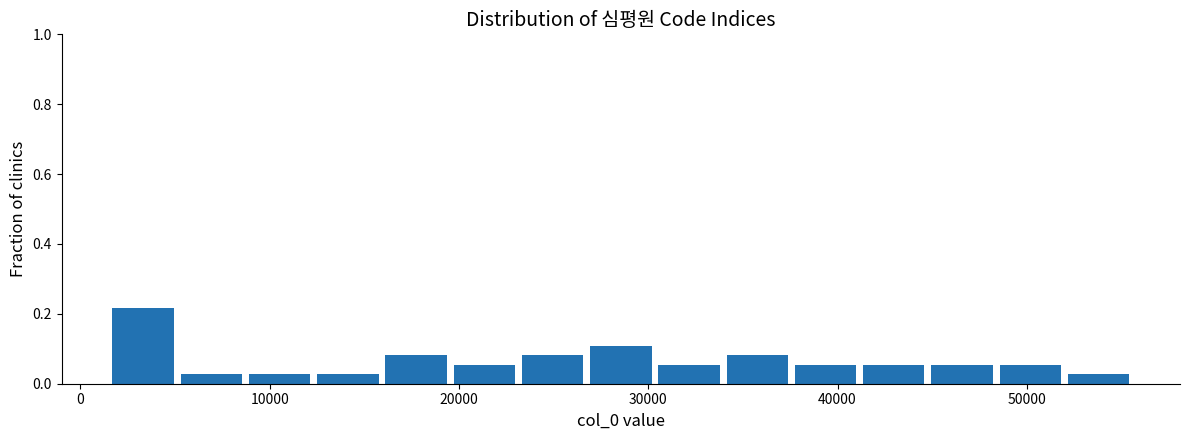

Around what value on the x-axis is the tallest bar? Give the approximate position of its centre, as read against the axis.

3000